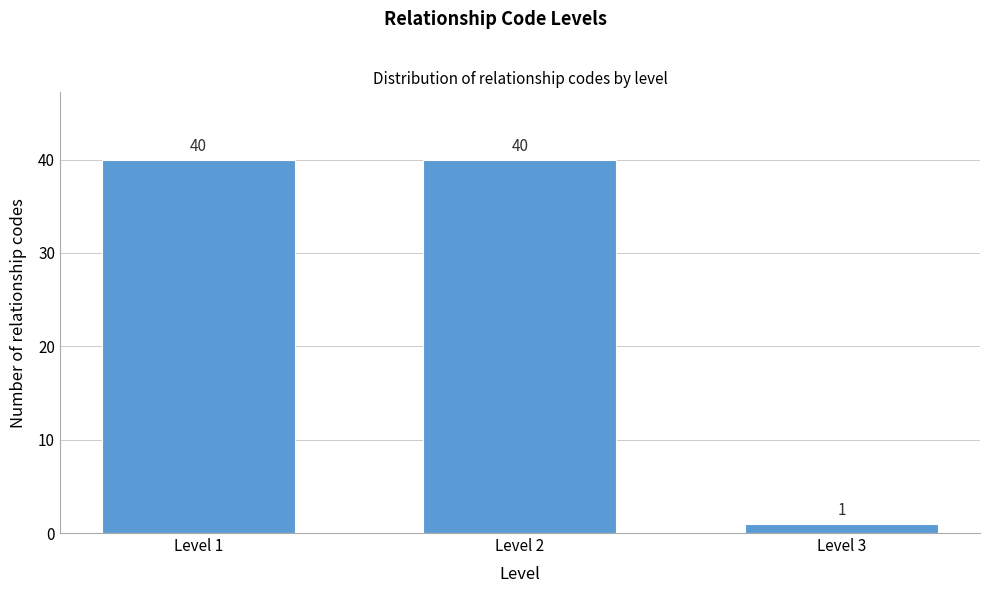

Reading left to right, extract all data points from this chart.

Level 1=40	Level 2=40	Level 3=1